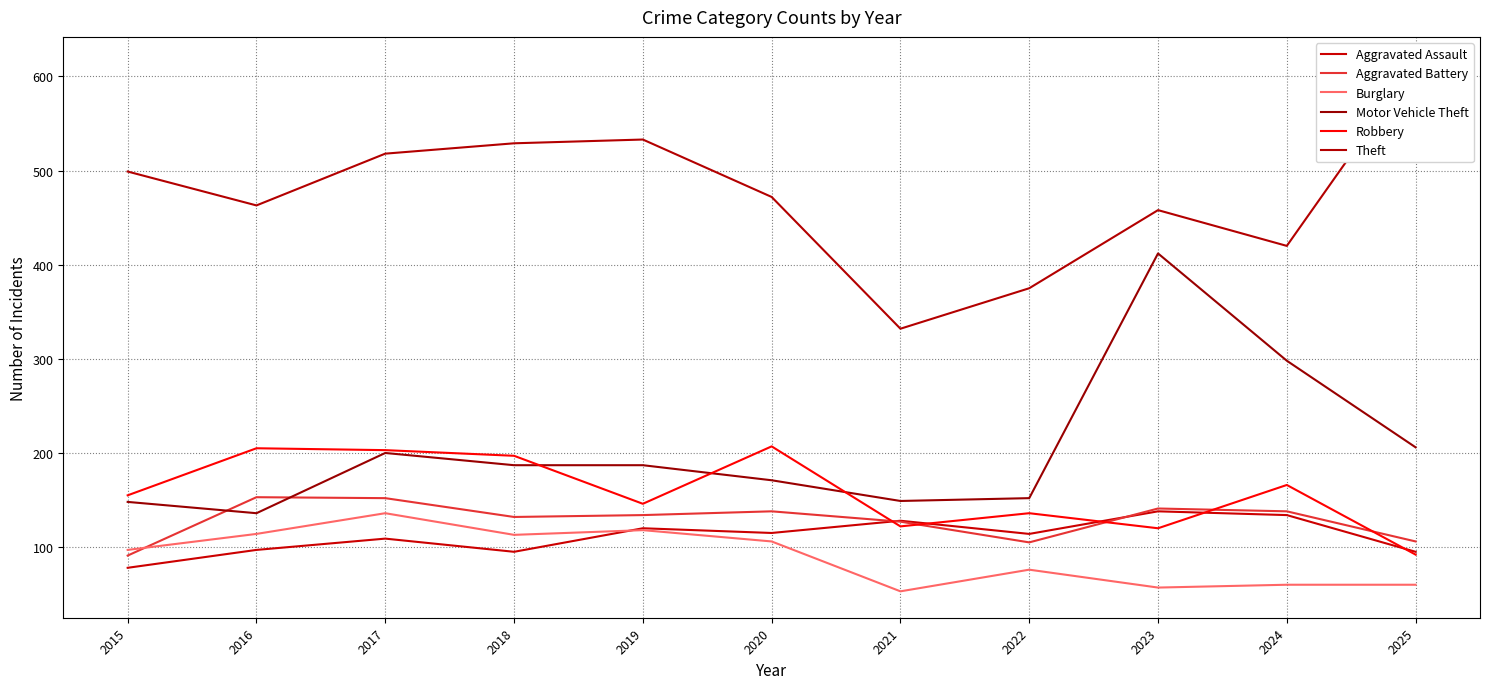

What is the spread (max minus min) of values at 2019?

415